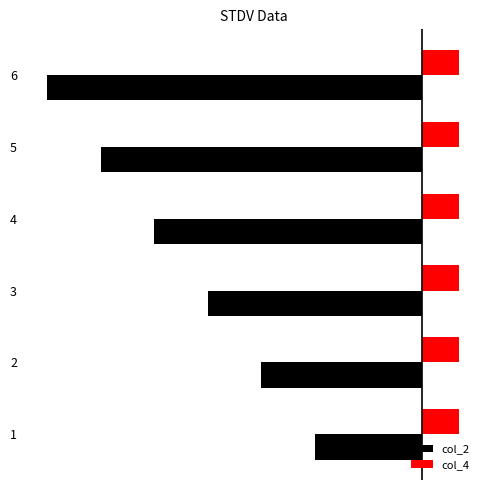

What are all the series names shown in the legend?

col_2, col_4